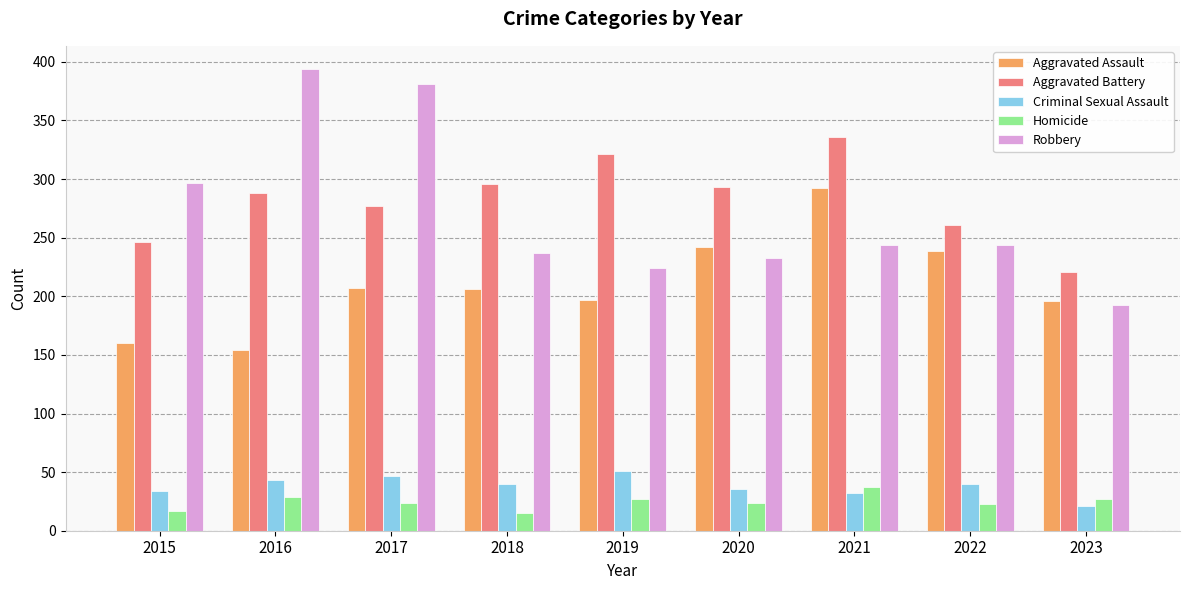

The Robbery series shows 224 at 2019. True or false?

True